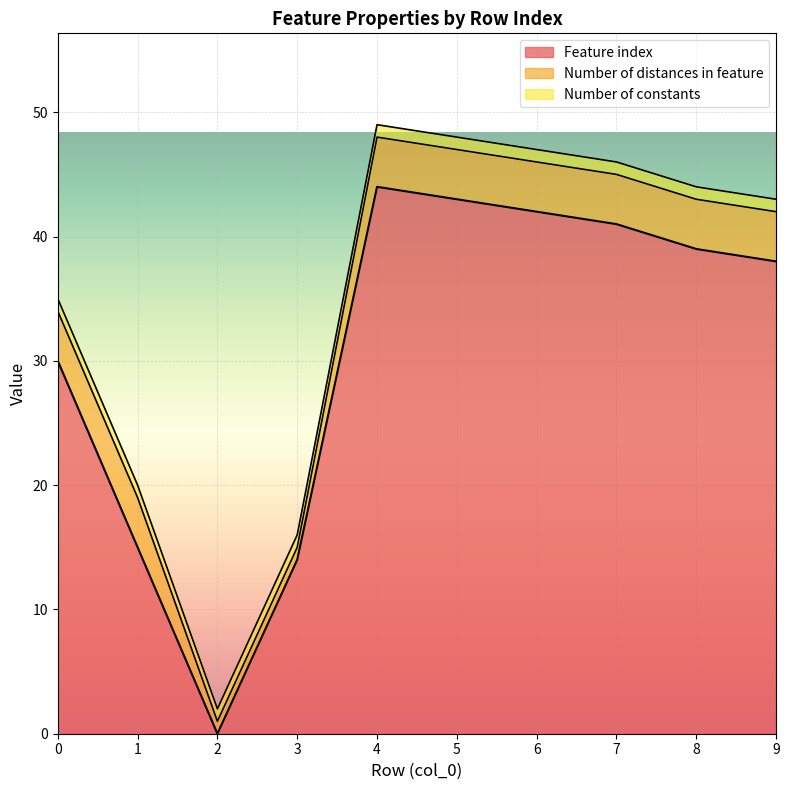

The Feature index series shows 42 at 6. True or false?

True